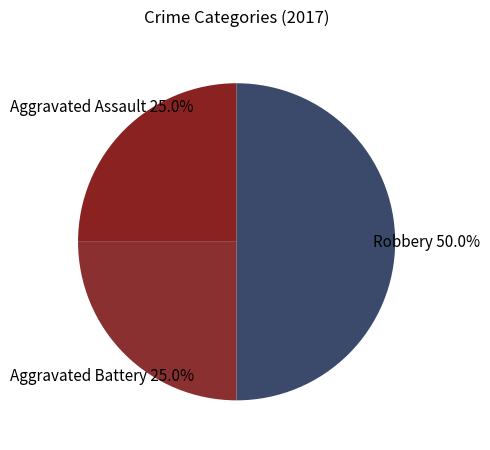

Does Aggravated Assault represent more than half of the total?

No